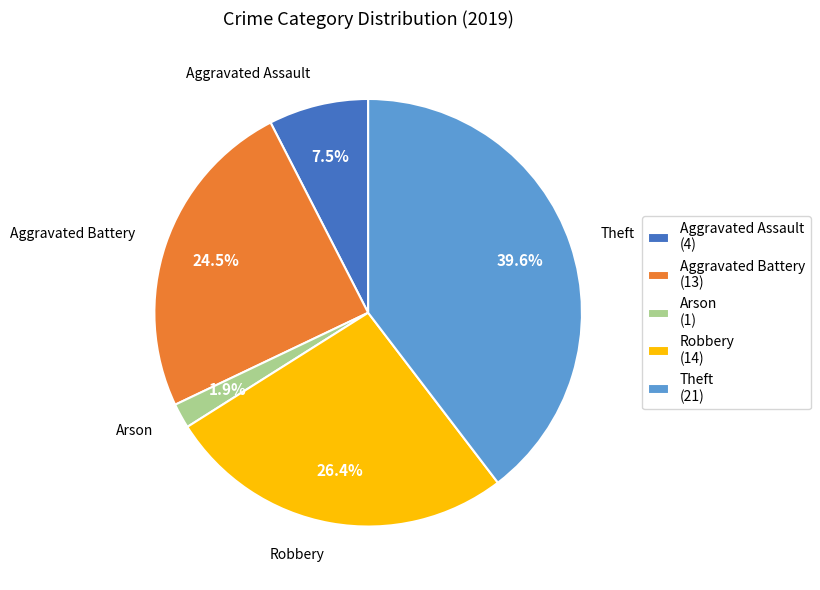

Rank the categories by value from lowest to highest.

Arson, Aggravated Assault, Aggravated Battery, Robbery, Theft